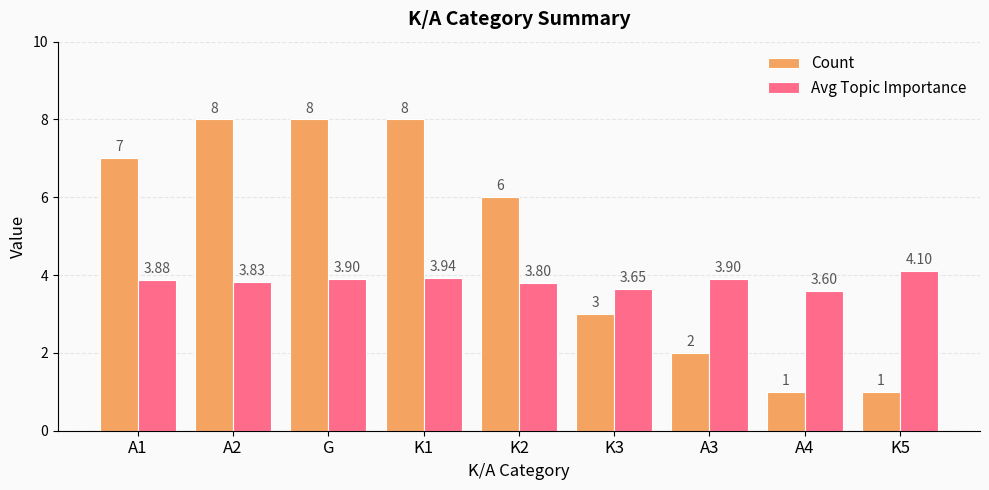

Between K1 and A4, which series saw the biggest shift?

Count